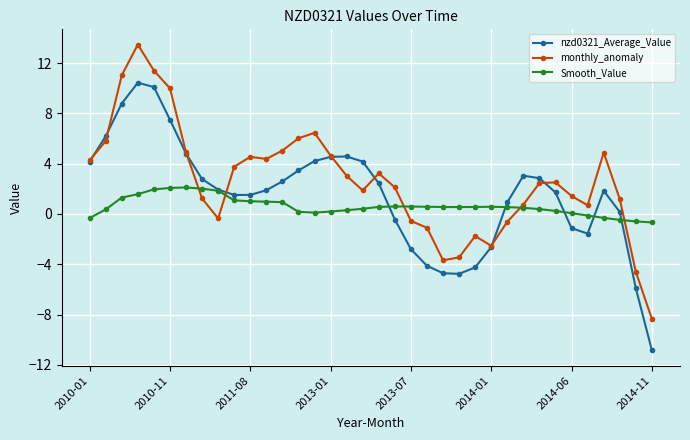

What is the minimum value for nzd0321_Average_Value?

-10.9